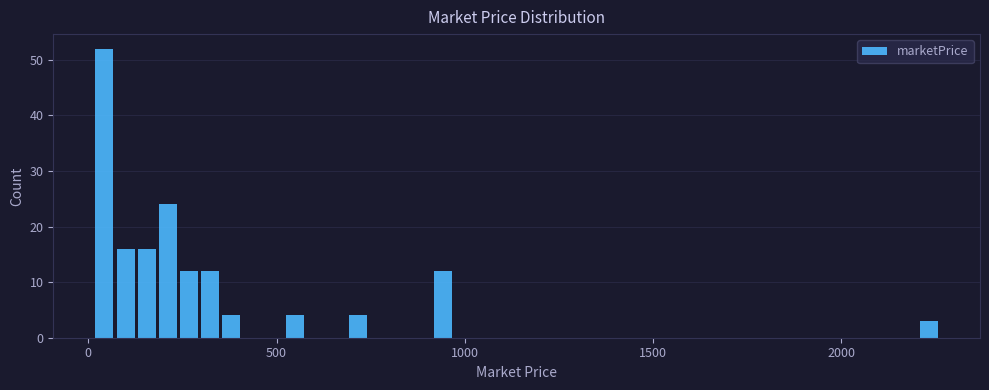

Around what value on the x-axis is the tallest bar? Give the approximate position of its centre, as read against the axis.

50